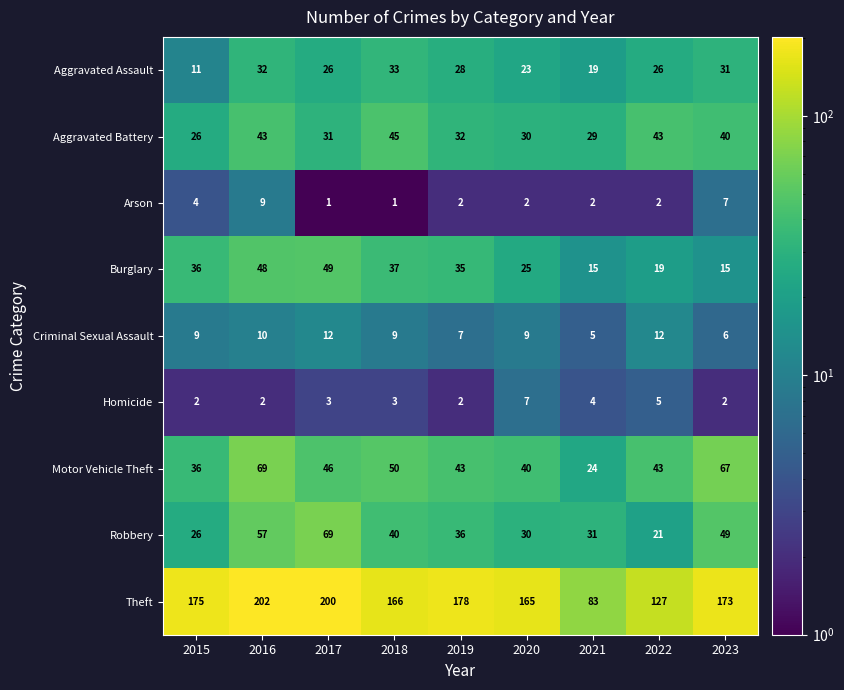

What is the spread (max minus min) of values at 2019?

176